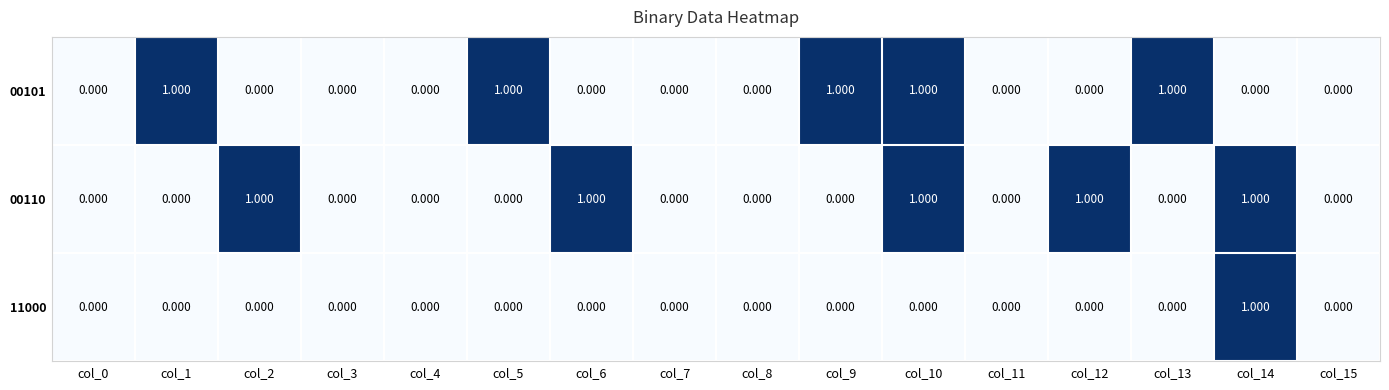

Is the value of 00110 at col_12 greater than the value of 11000 at col_5?

Yes